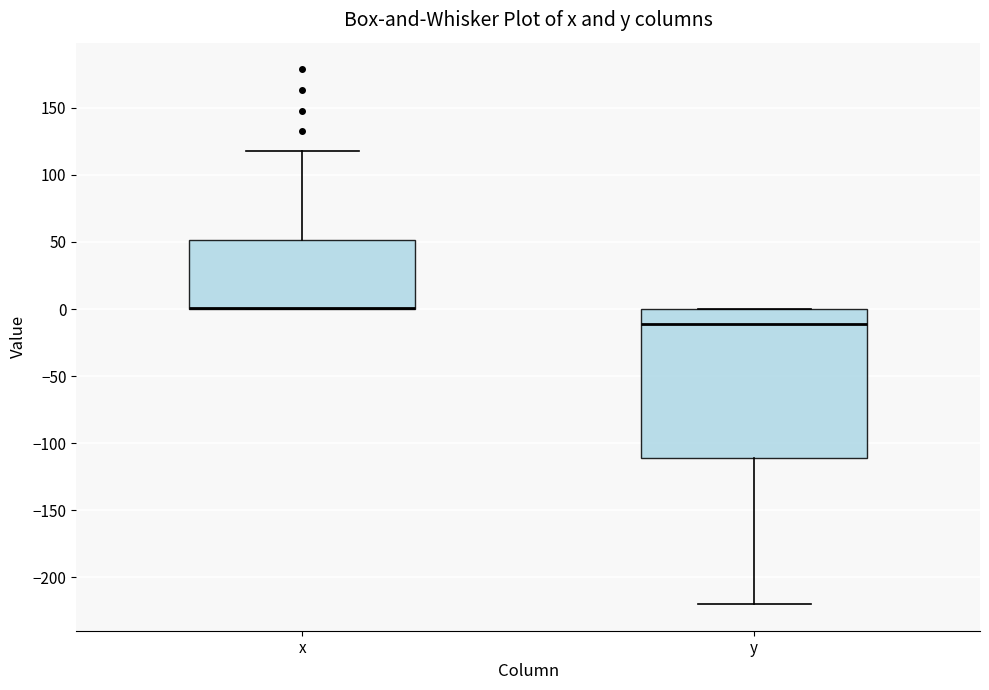

Comparing the boxes themselves (not the whiskers), which one is the tallest?

y